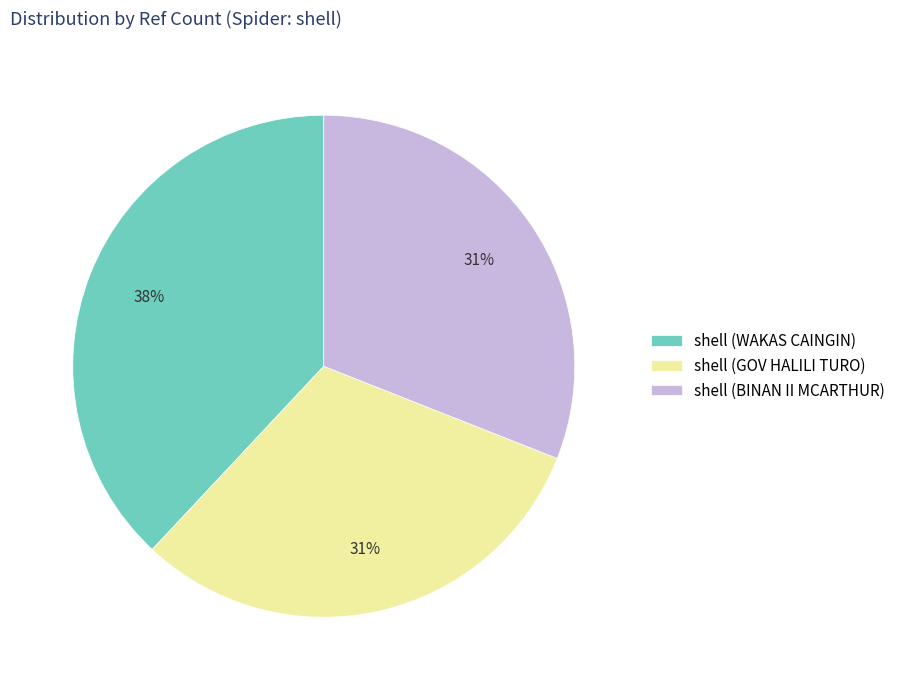

Is there any slice that represents more than half of the pie?

No